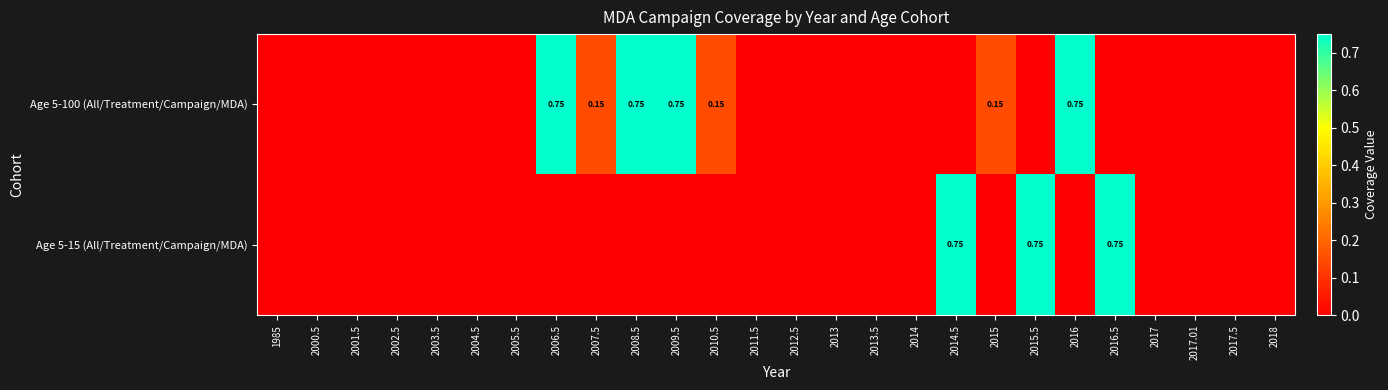

Is the value of Age 5-100 (All/Treatment/Campaign/MDA) at 2015 greater than the value of Age 5-15 (All/Treatment/Campaign/MDA) at 2016.5?

No